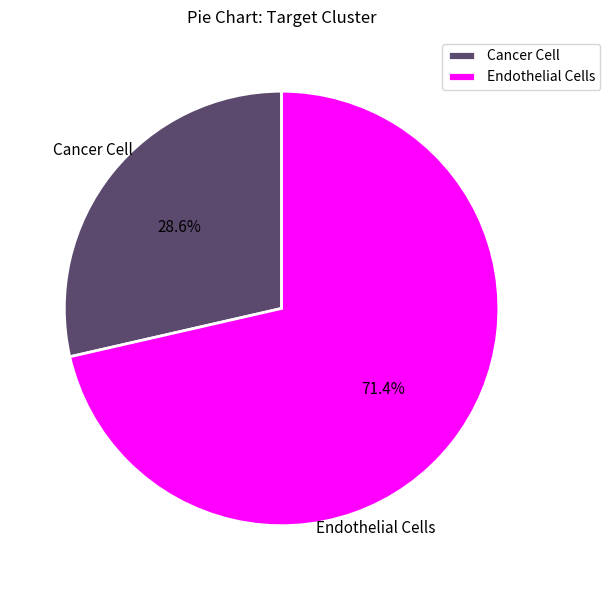

Is there any slice that represents more than half of the pie?

Yes